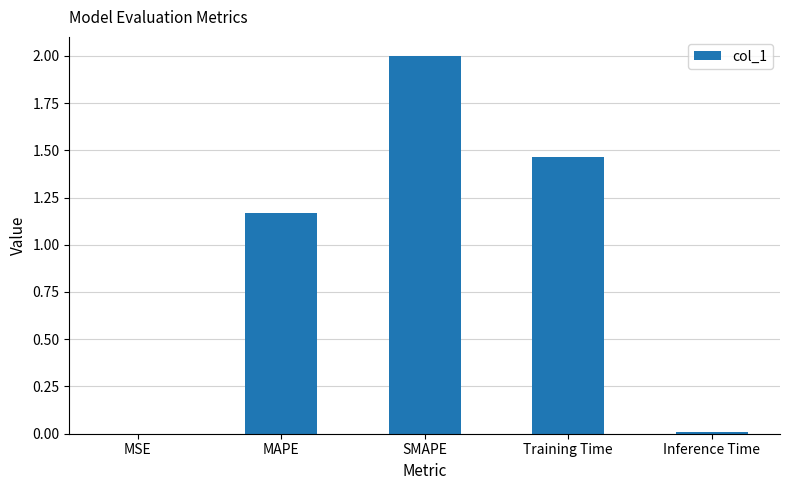

At which category does the chart reach its peak across all series?

SMAPE